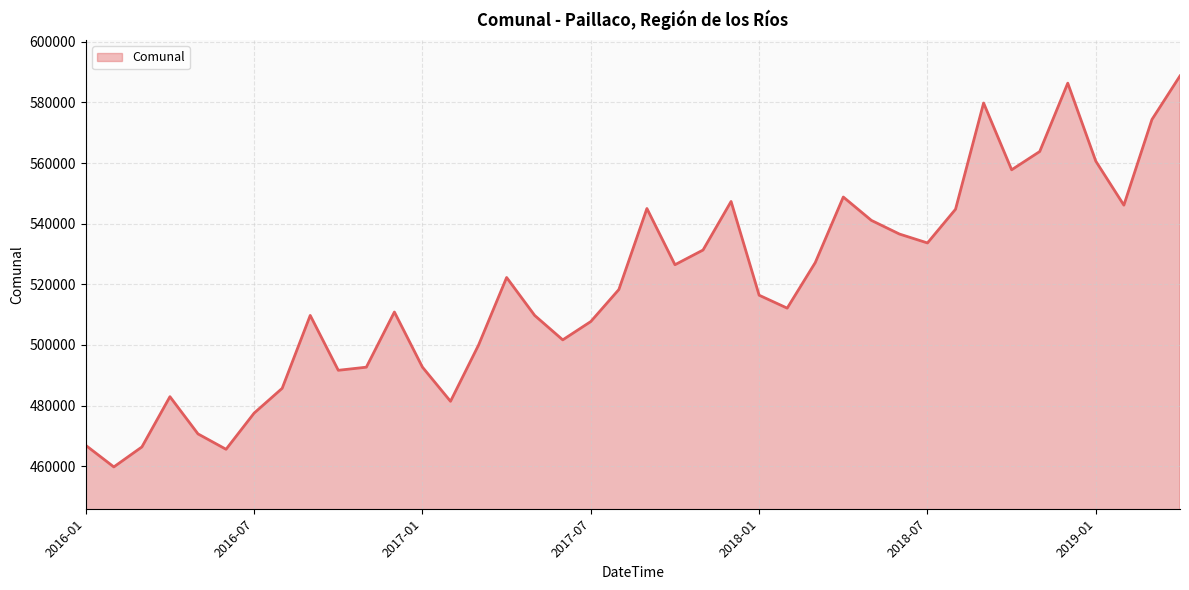

What is the greatest value displayed?

588761